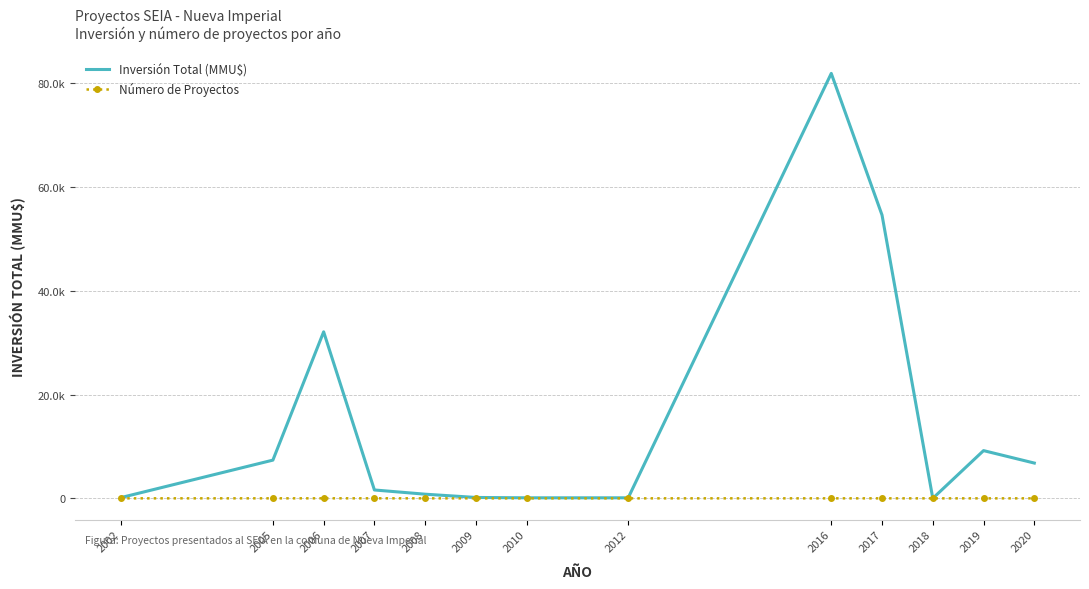

What are all the series names shown in the legend?

Inversión Total (MMU$), Número de Proyectos